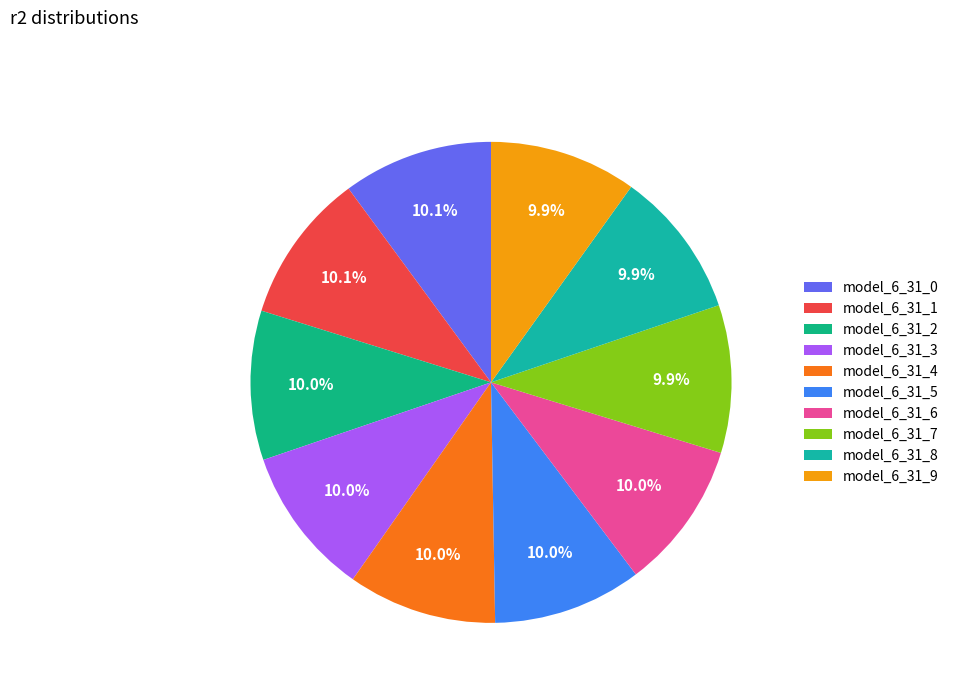

How many slices are in this pie chart?

10